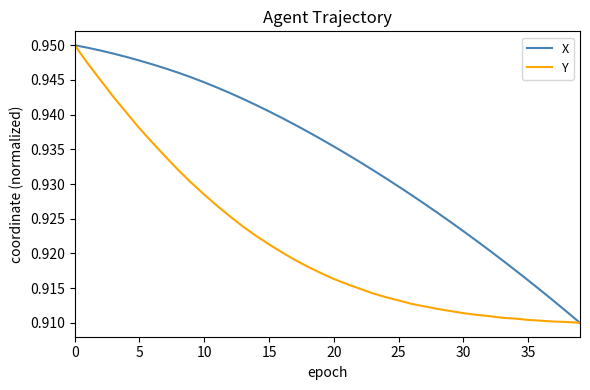

List the series in order of their overall mean, lowest first.

Y, X